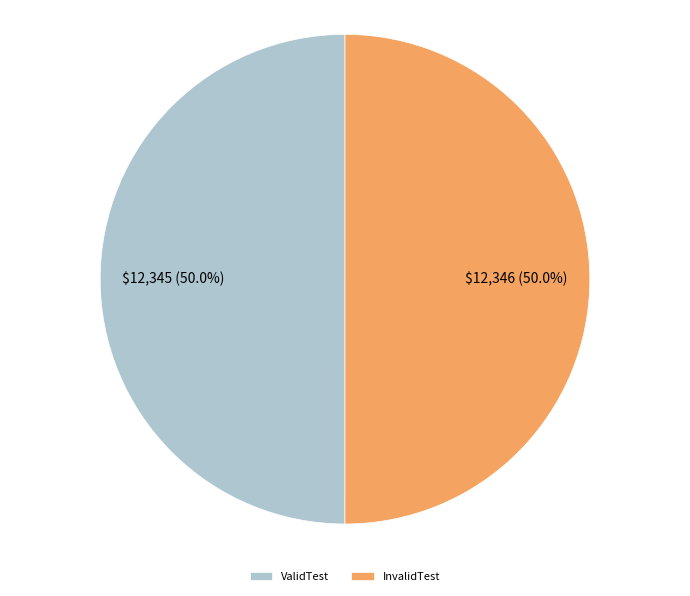

Do InvalidTest and ValidTest together represent more than half of the pie?

Yes